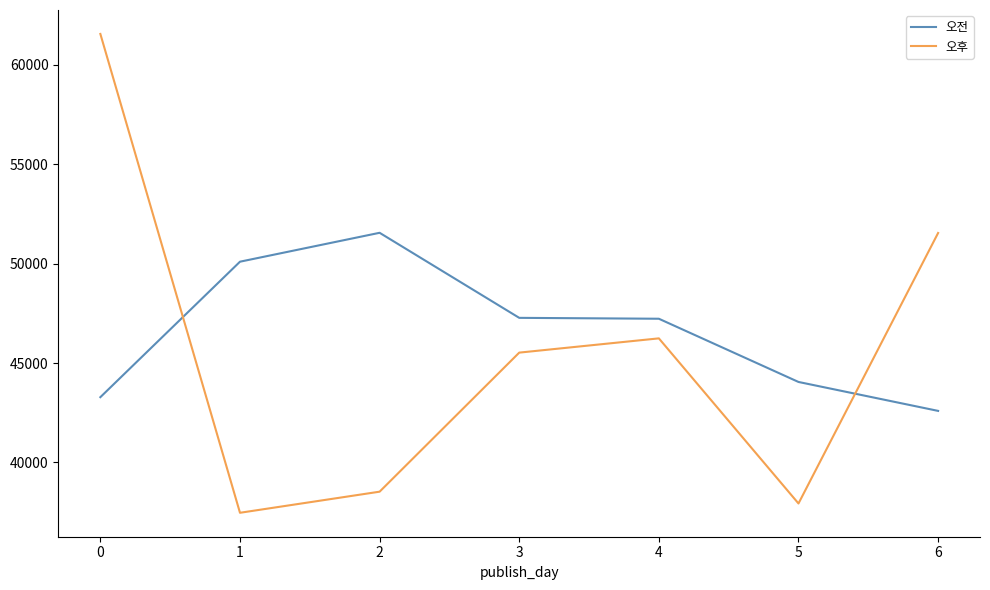

What are all the series names shown in the legend?

오전, 오후